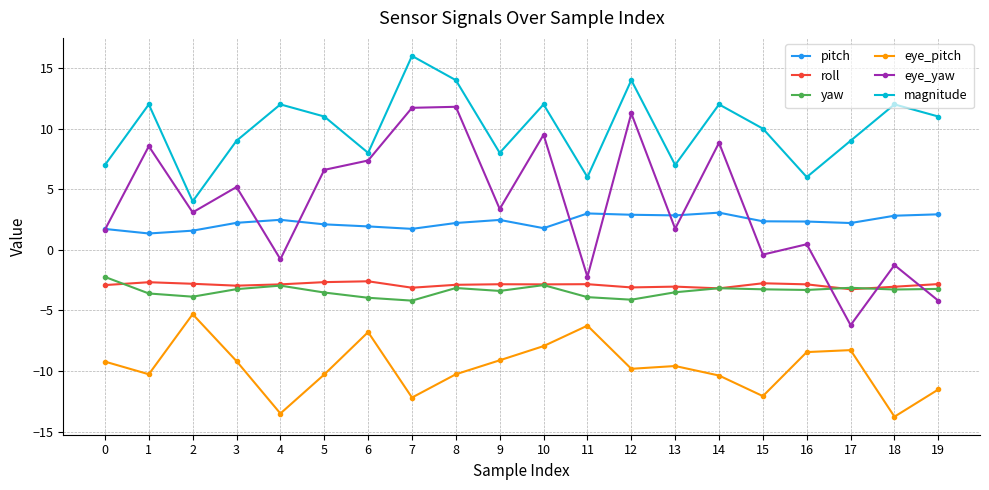

How many intersections are there between yaw and eye_yaw?

3